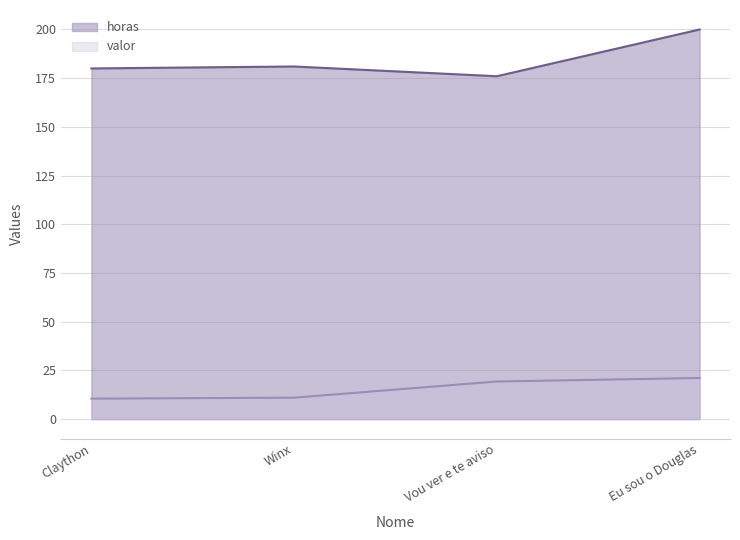

What is the difference between the valor values at Winx and Vou ver e te aviso?

8.3